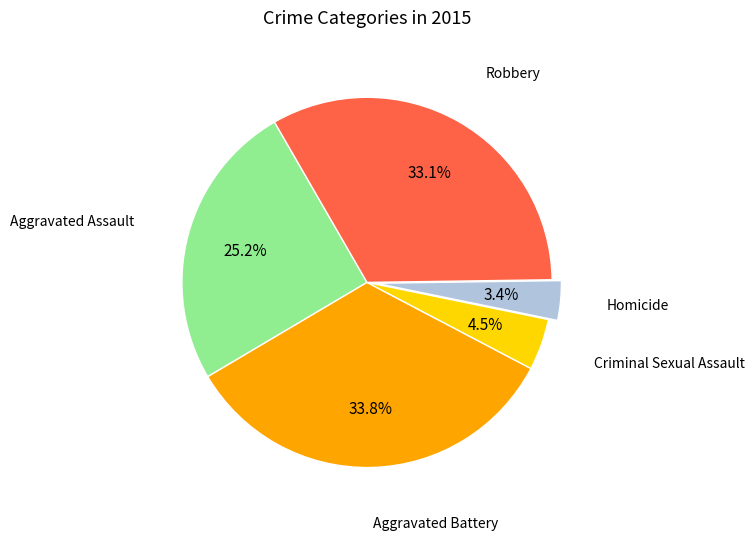

Does any single category account for the majority?

No